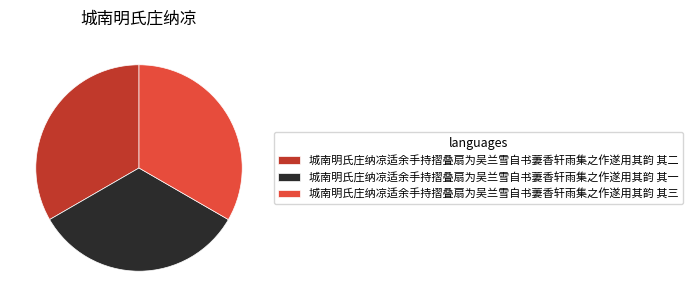

How many segments does this pie chart have?

3